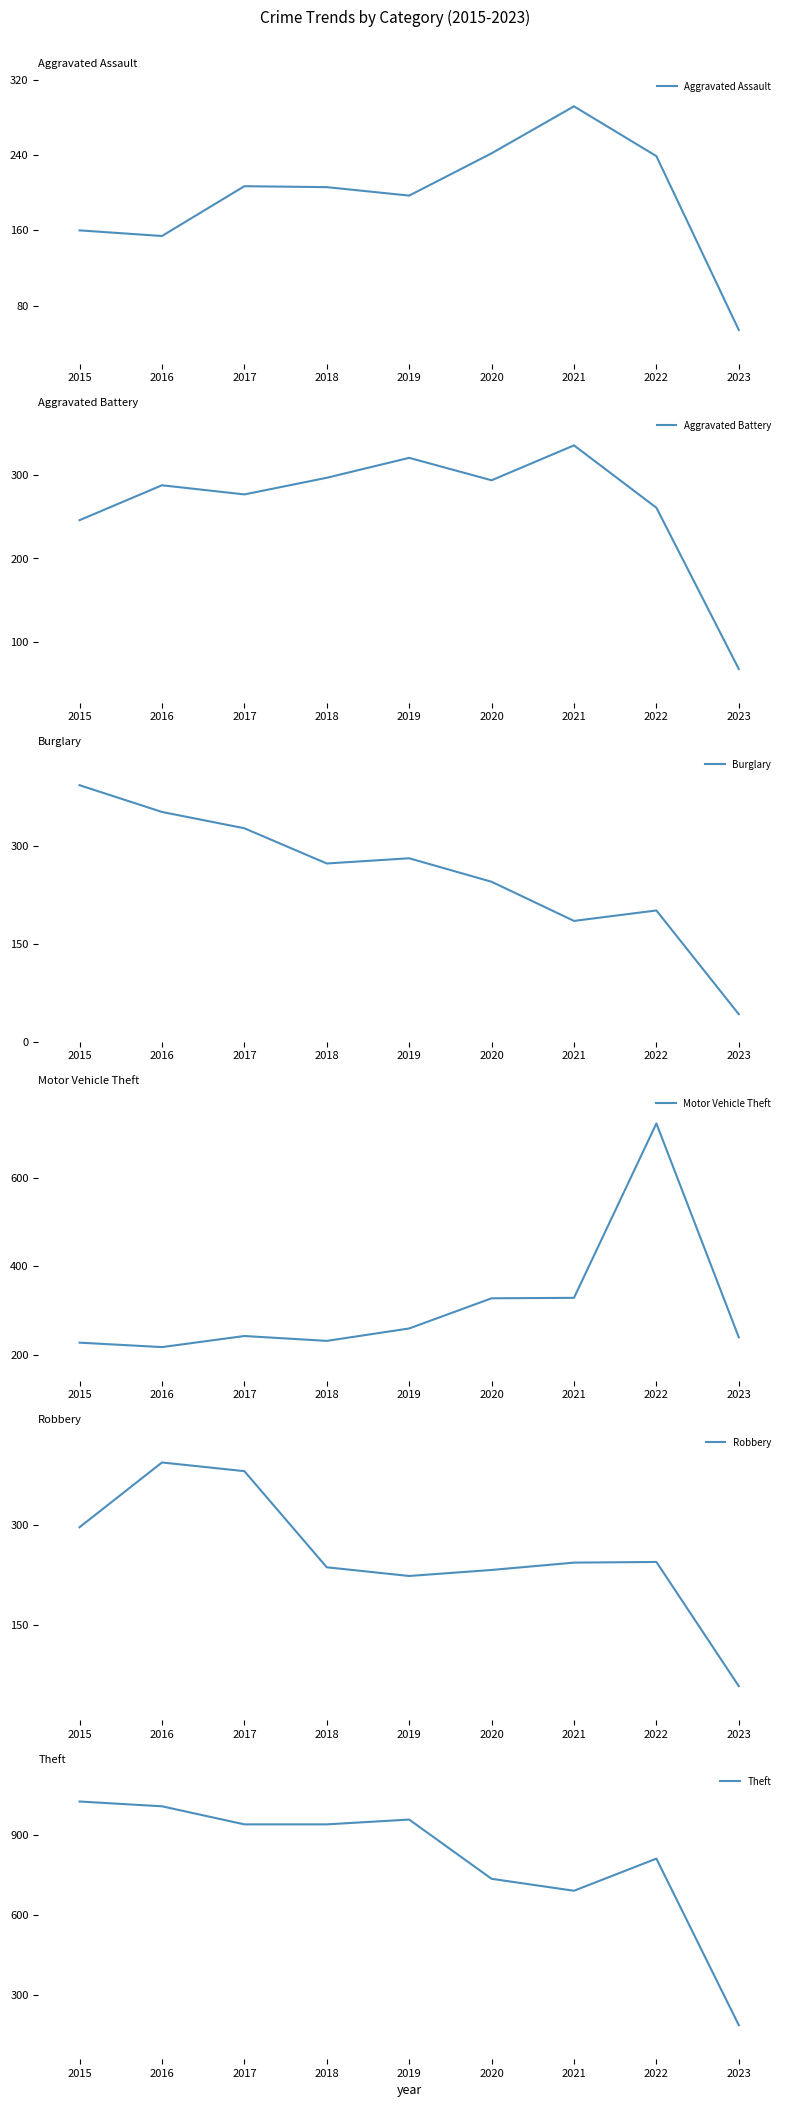

What is the highest value of the Aggravated Assault series?

292